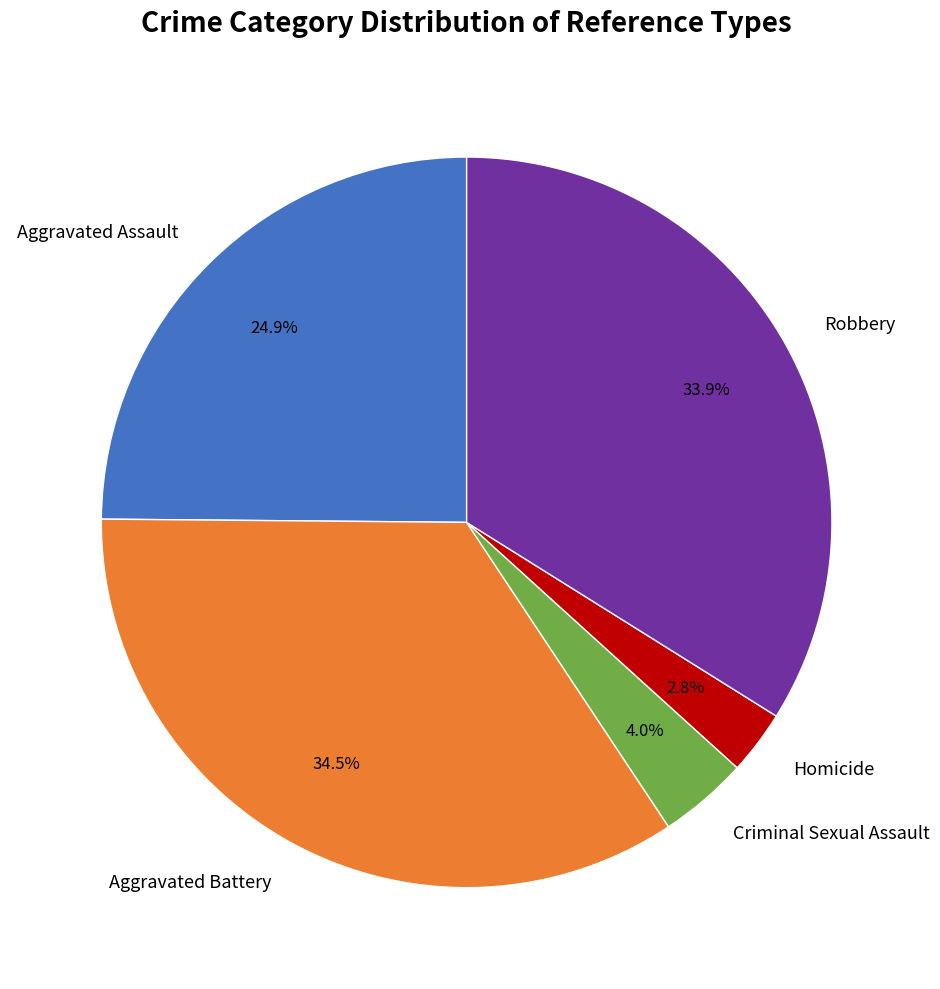

Does any single category account for the majority?

No